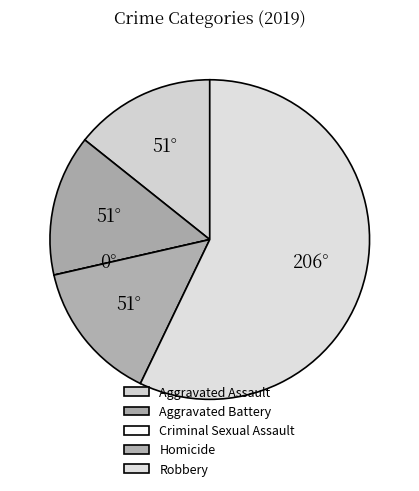

Is there a majority slice in this chart?

Yes